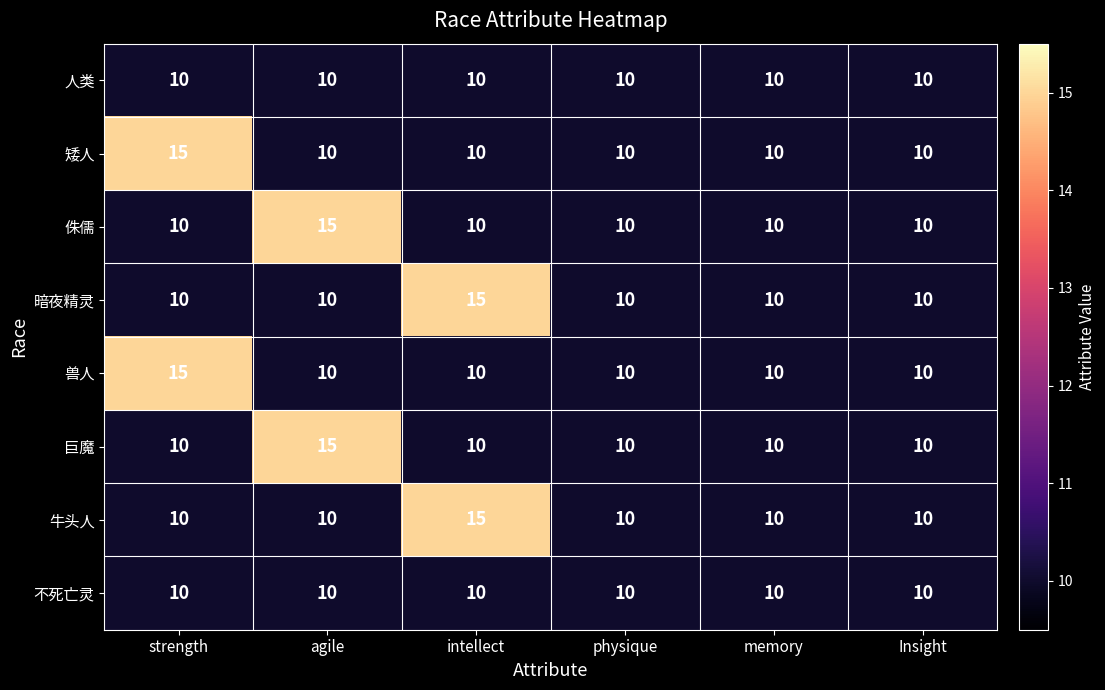

The value of 侏儒 at intellect is 16. True or false?

False